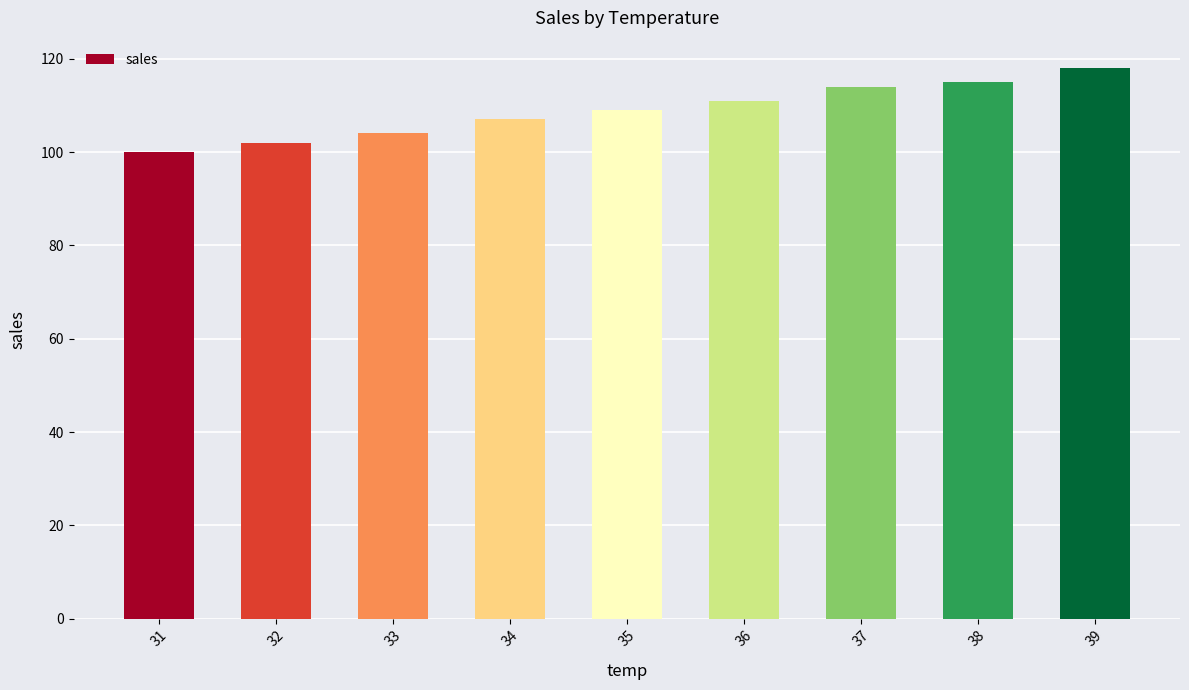

What is the change in value from 33 to 38?

+11